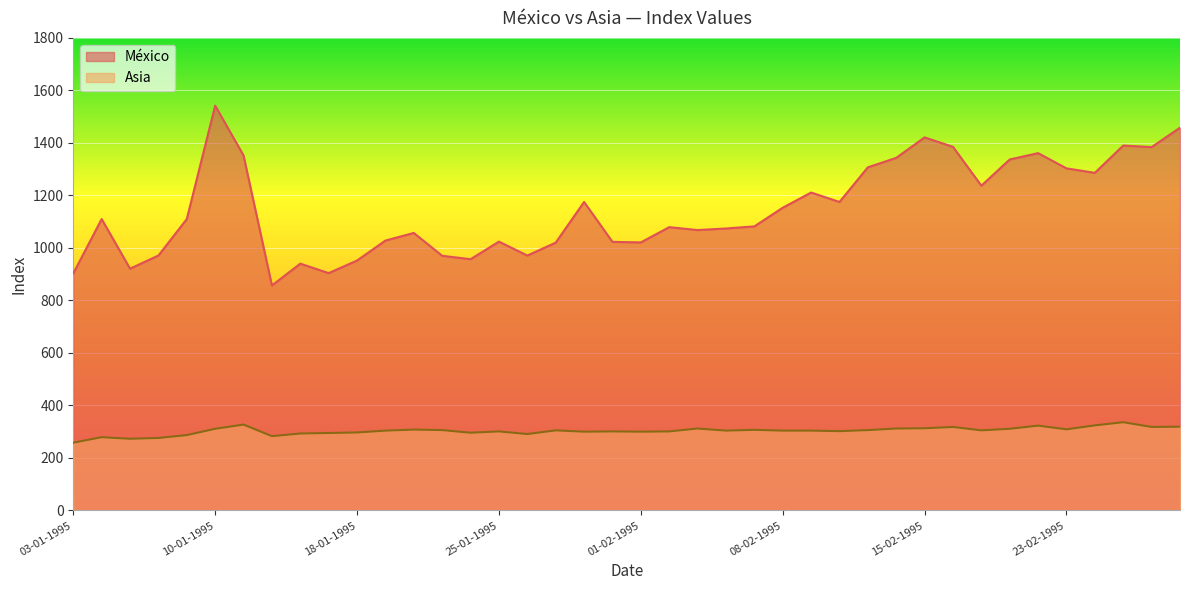

Which label corresponds to the smallest value in the chart?

03-01-1995